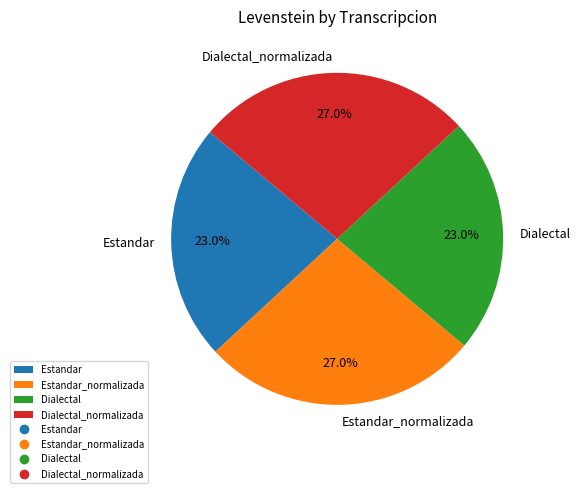

To the nearest percent, what is the average slice percentage?

25%